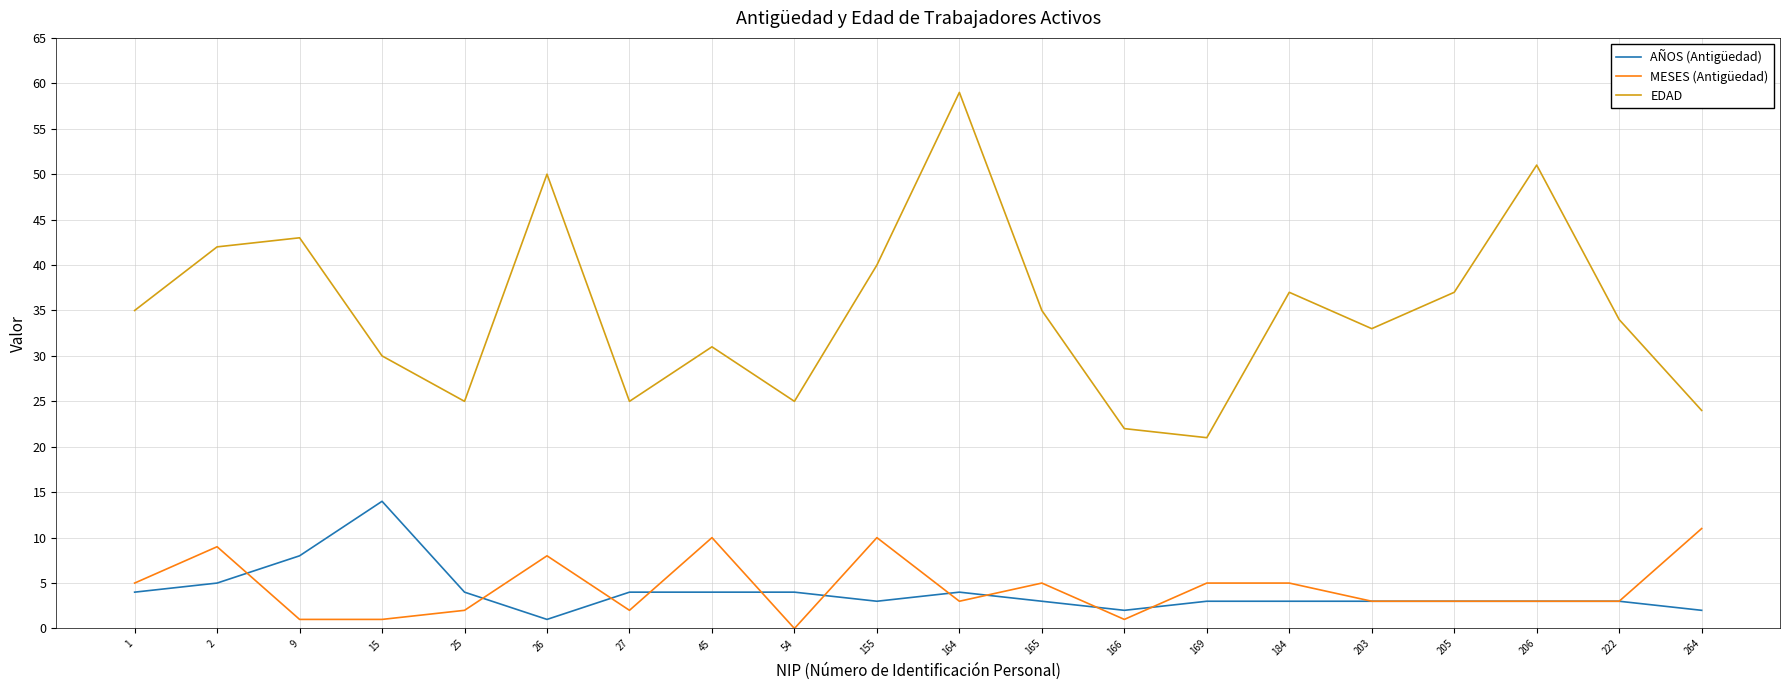

Where is the first local maximum for EDAD?

9